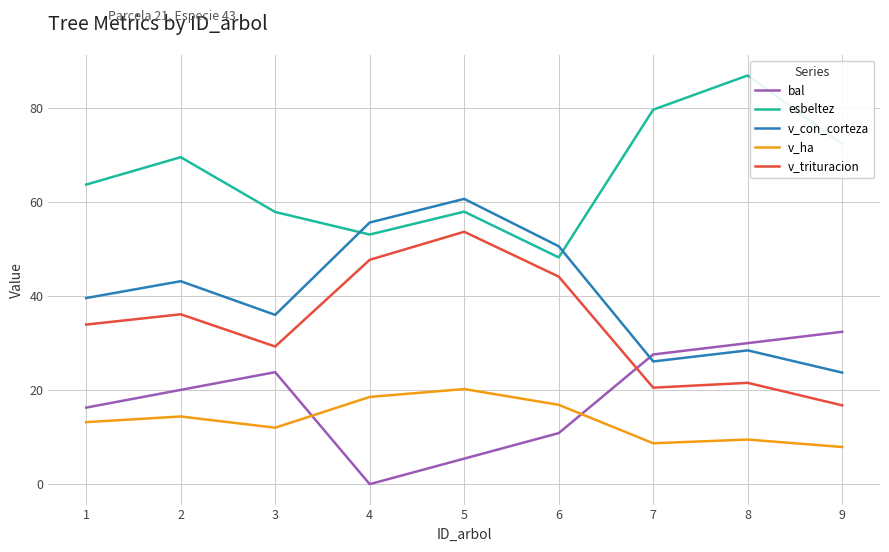

True or false: v_ha has a value of 13.2 at 1.

True